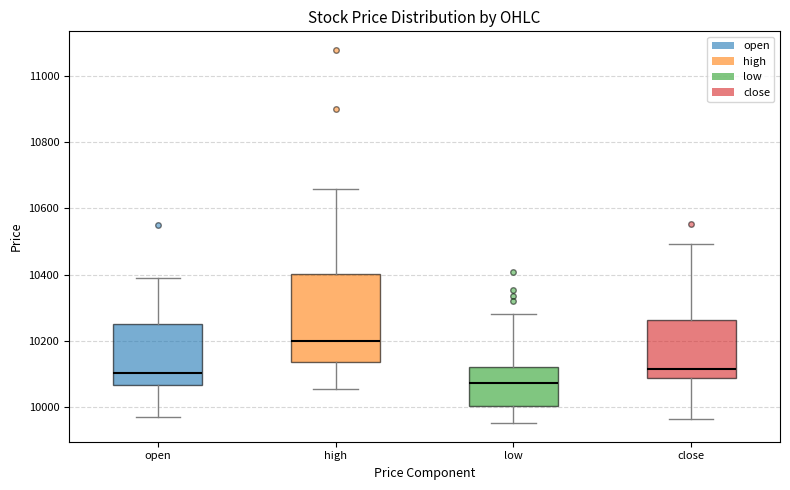

Where is the lower edge of the box for low on the y-axis? The values are not printed on the chart, so give them approximately, as read against the axis.

10000